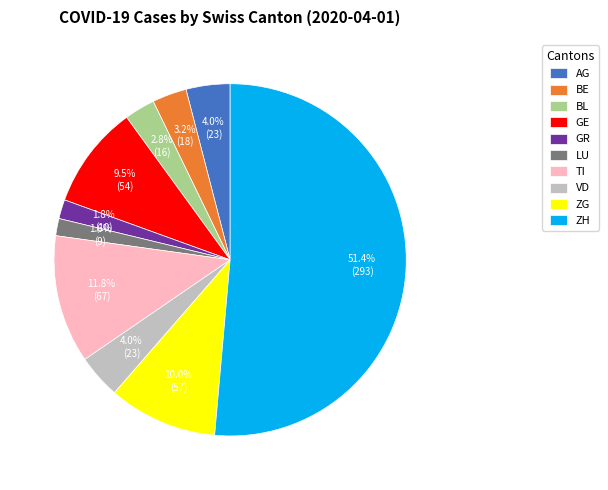

Approximately how many times larger is the value at BE compared to GE?

0.3